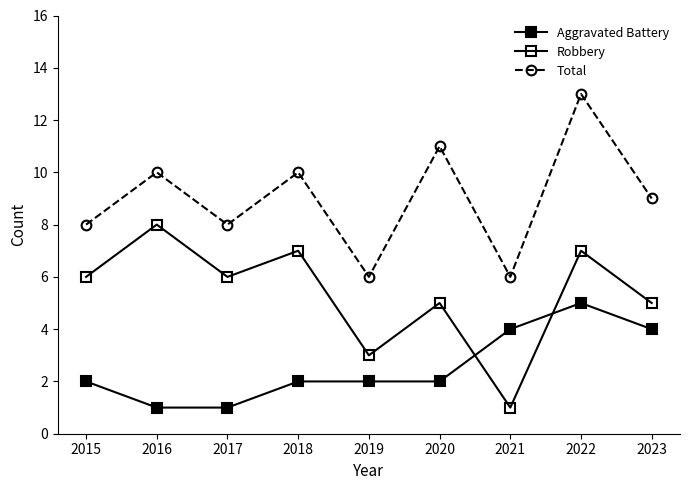

What is the maximum value for Robbery?

8